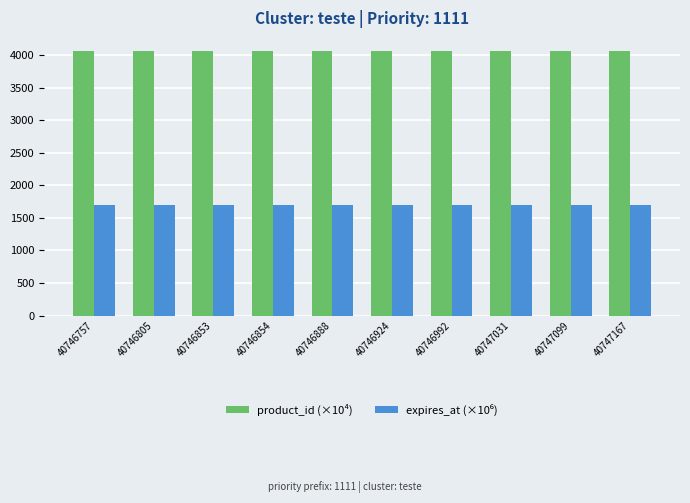

What is the minimum value shown in the chart?

1693.4